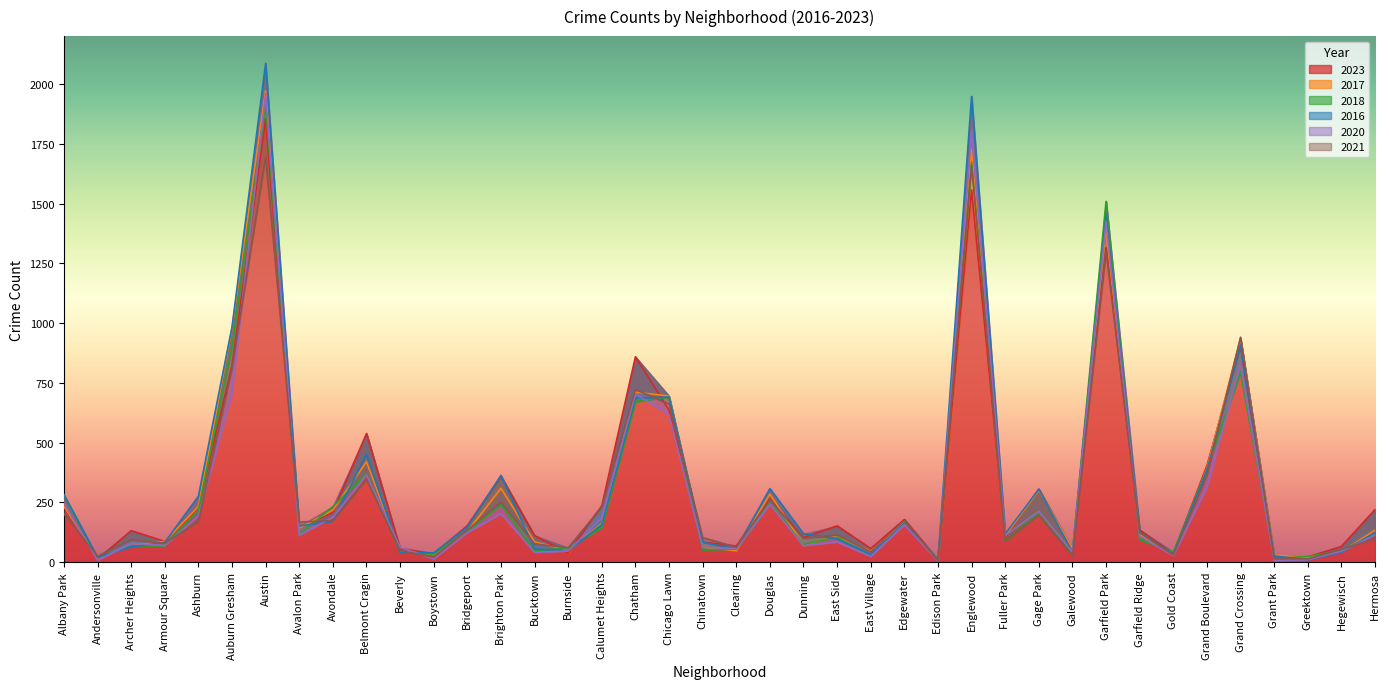

Between Englewood and Grand Boulevard, which series saw the biggest shift?

2016